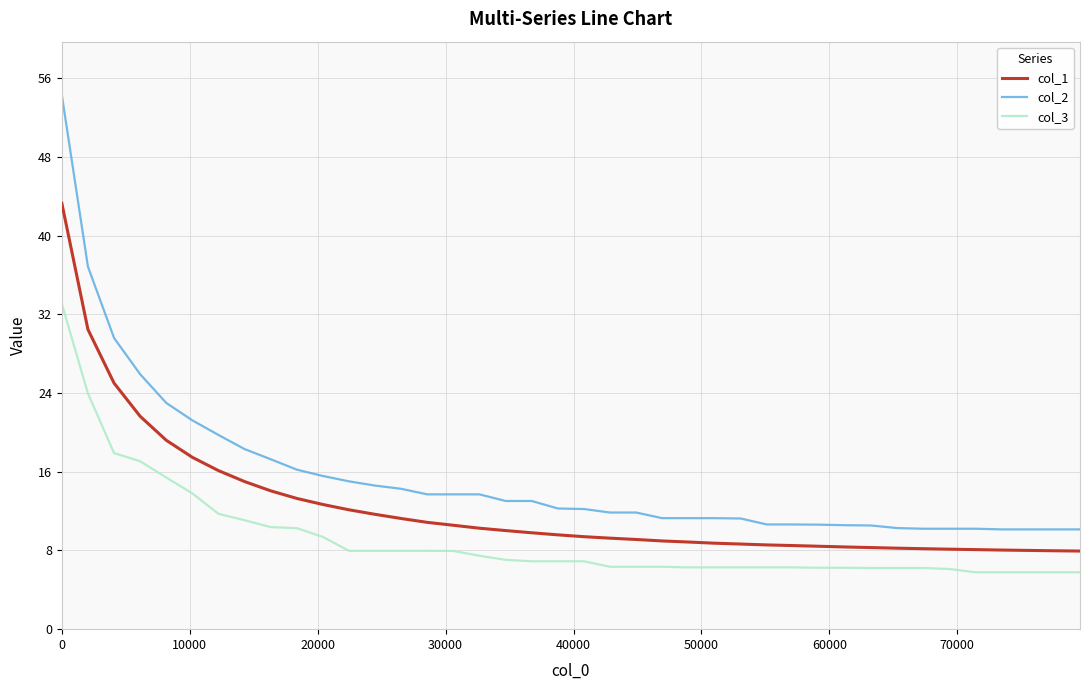

Which series has the largest total across all categories?

col_2